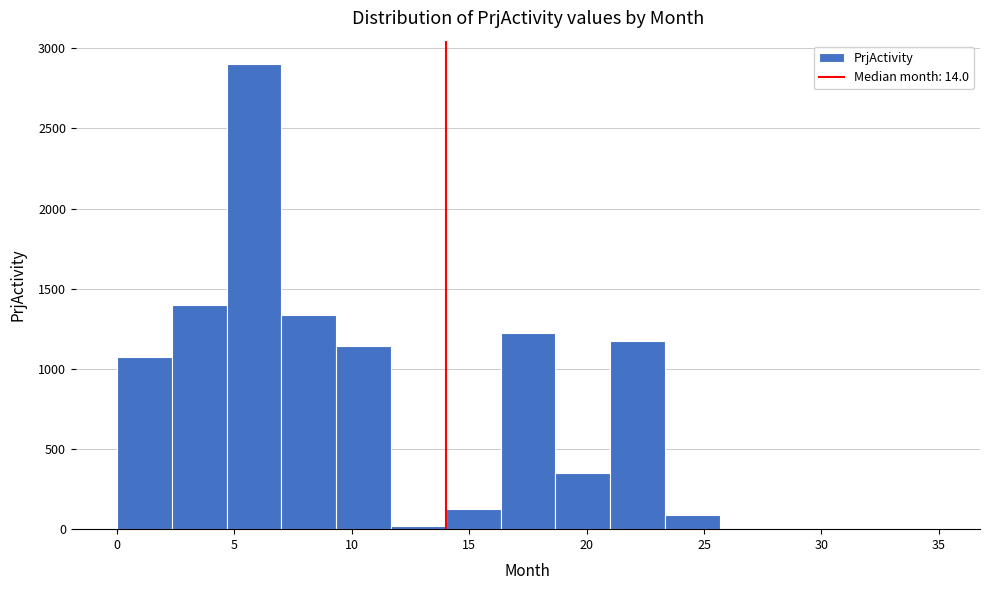

Reading left to right, transcribe this chart: for each bar, give the range it covers on the x-axis and its height. Neither the bar edges nor the heights are printed on the chart, so give them approximately, as read against the axes.

0.0 to 2.5: 1100
2.5 to 4.5: 1400
4.5 to 7.0: 2900
7.0 to 9.5: 1350
9.5 to 11.5: 1150
11.5 to 14.0: under 50
14.0 to 16.5: 150
16.5 to 18.5: 1200
18.5 to 21.0: 350
21.0 to 23.5: 1200
23.5 to 25.5: 100
25.5 to 28.0: 0
28.0 to 30.5: 0
30.5 to 32.5: 0
32.5 to 35.0: under 50